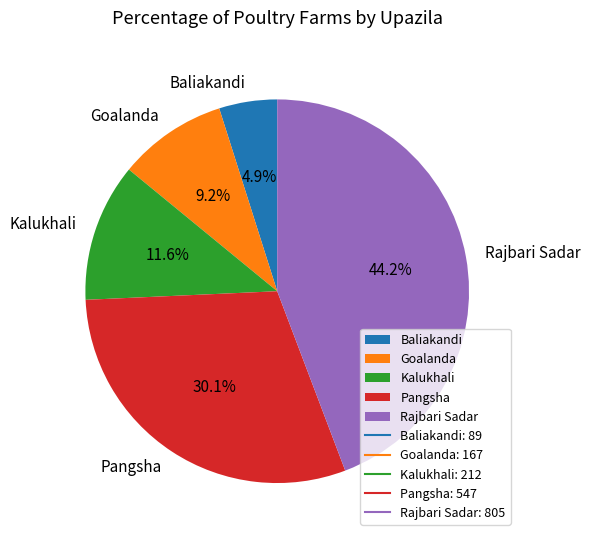

To the nearest percent, what portion does Pangsha represent?

30%